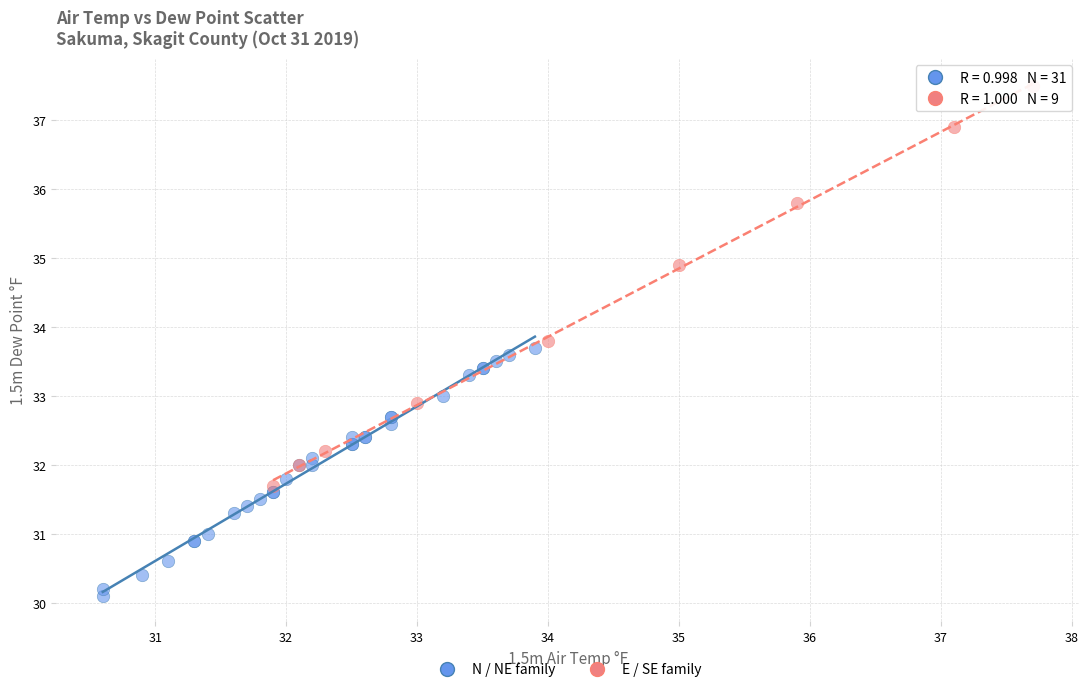

Which series has the widest spread of Y values?

E / SE family